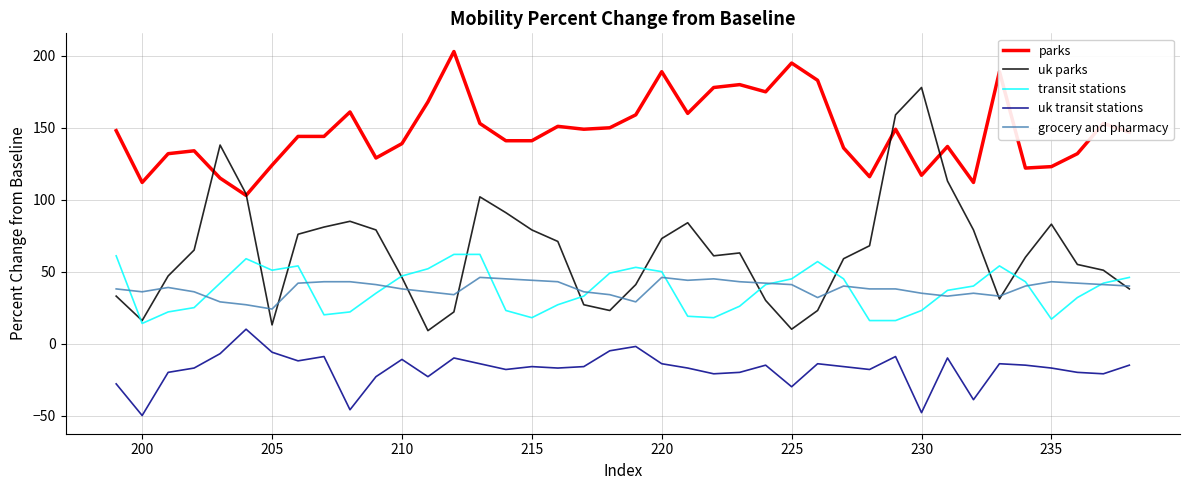

Which series has the largest range (max minus min)?

uk parks